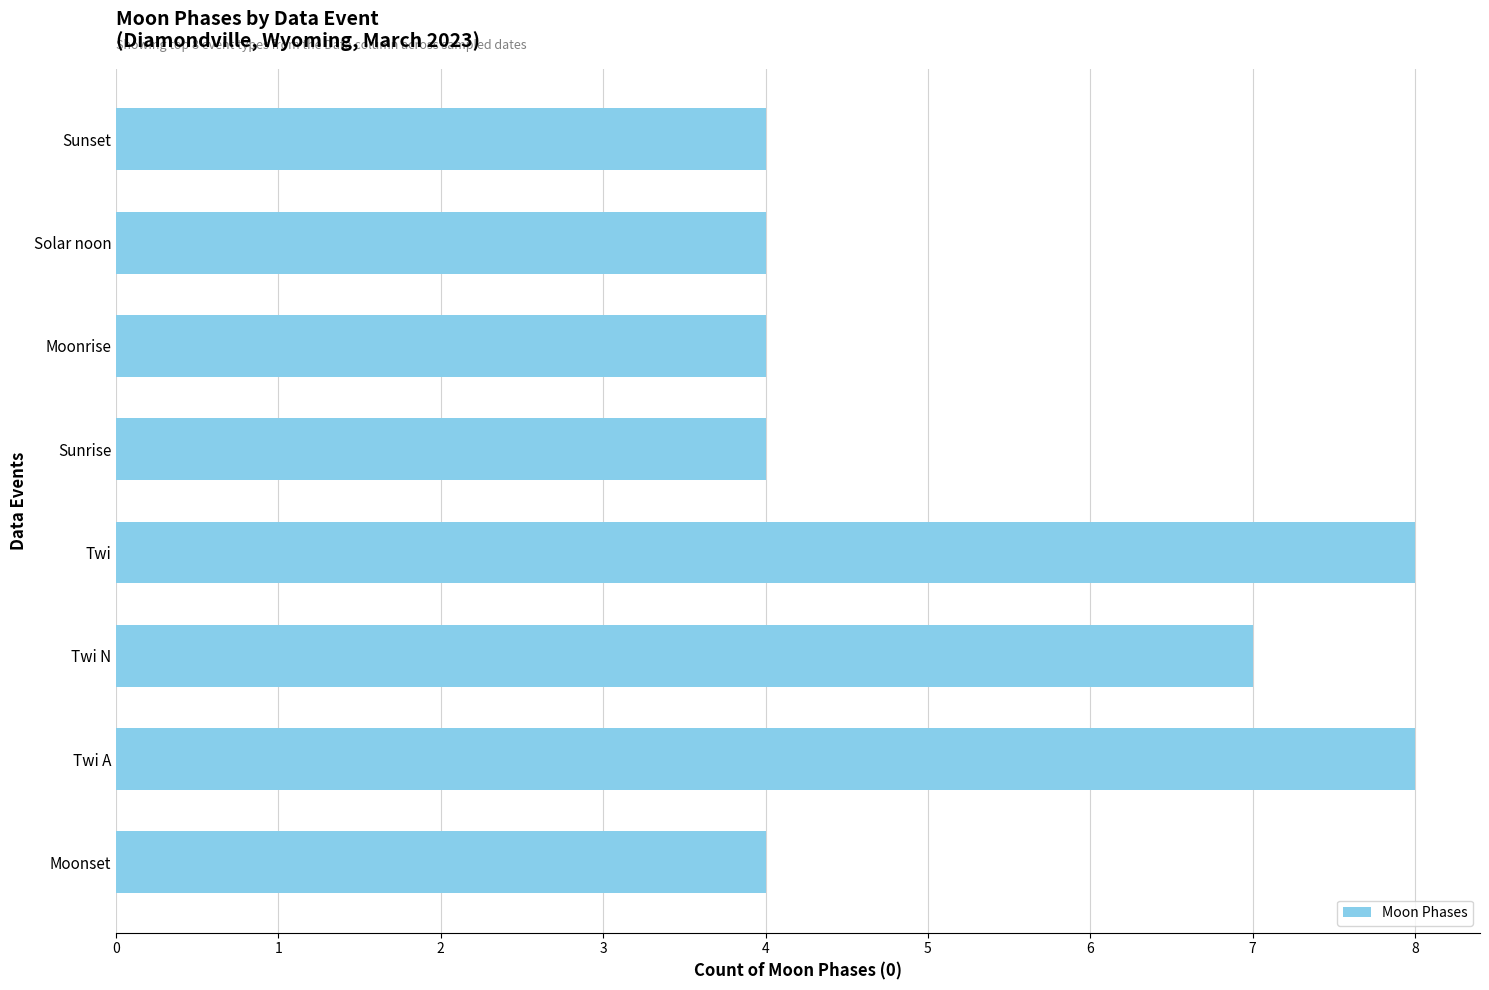

What value does the data have at Sunset?

4